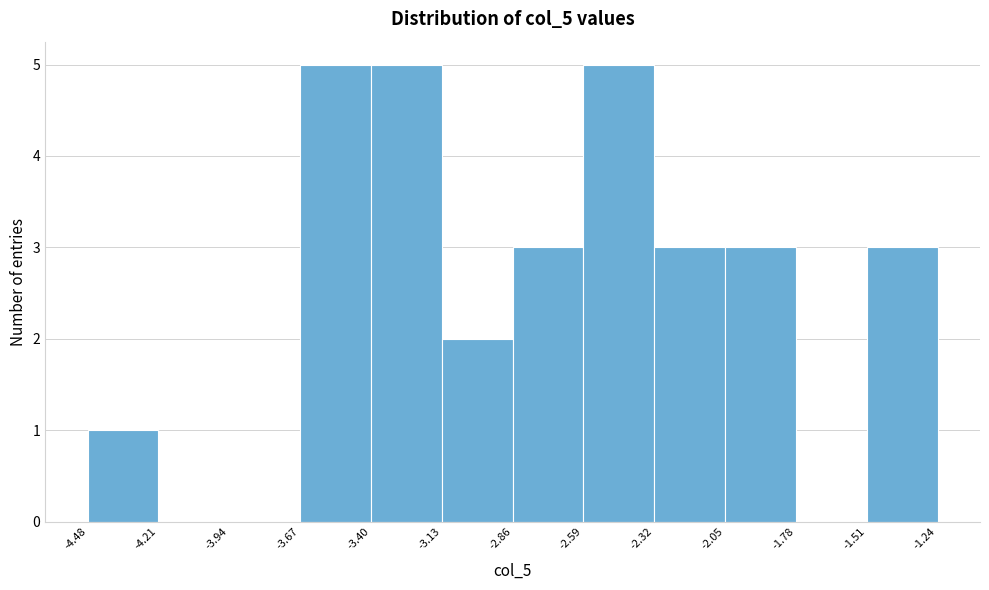

Reading left to right, list every bar in this chart as the range it spans on the x-axis followed by its height. The values are not printed on the chart, so give them approximately, as read against the axis.

-4.48 to -4.21: 1
-4.21 to -3.94: 0
-3.94 to -3.67: 0
-3.67 to -3.40: 5
-3.40 to -3.13: 5
-3.13 to -2.86: 2
-2.86 to -2.59: 3
-2.59 to -2.32: 5
-2.32 to -2.05: 3
-2.05 to -1.78: 3
-1.78 to -1.51: 0
-1.51 to -1.24: 3